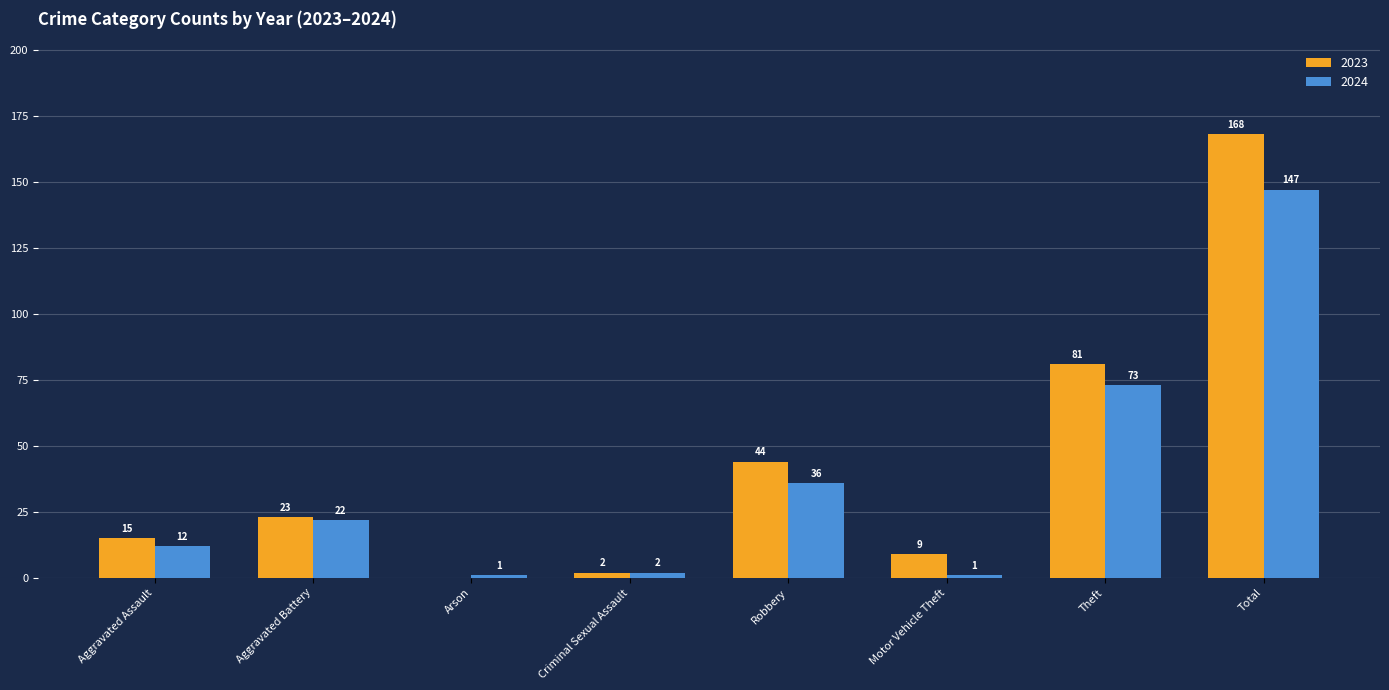

The value of 2024 at Theft is 128. True or false?

False